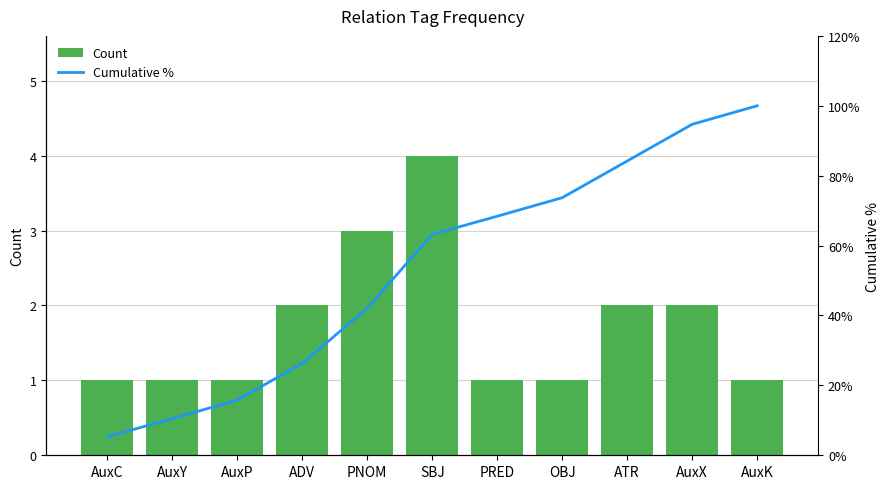

Rank the categories by Count value from lowest to highest.

AuxC, AuxY, AuxP, PRED, OBJ, AuxK, ADV, ATR, AuxX, PNOM, SBJ